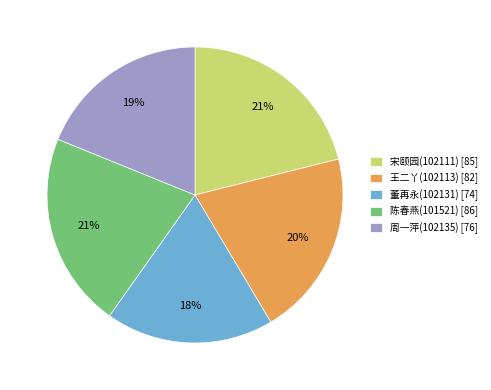

To the nearest percent, what portion does 王二丫(102113) represent?

20%